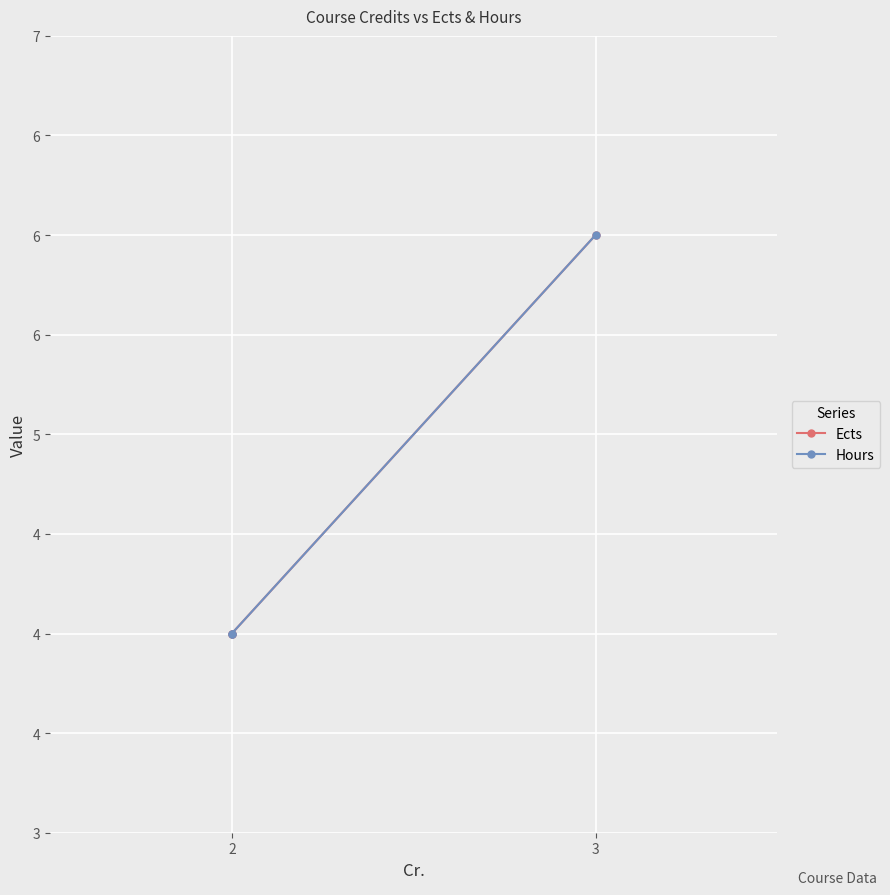

How many lines are shown in the chart?

2